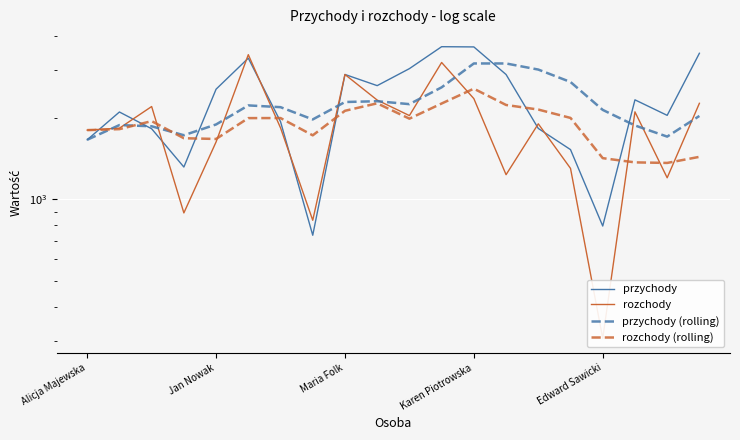

Which series has the widest spread of values?

rozchody